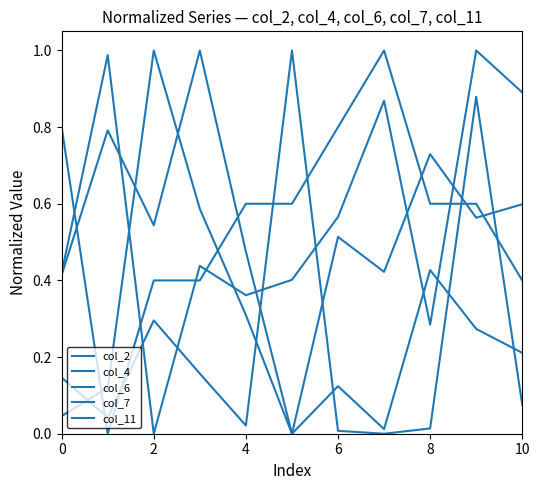

Does the chart display data point markers on the line(s)?

No